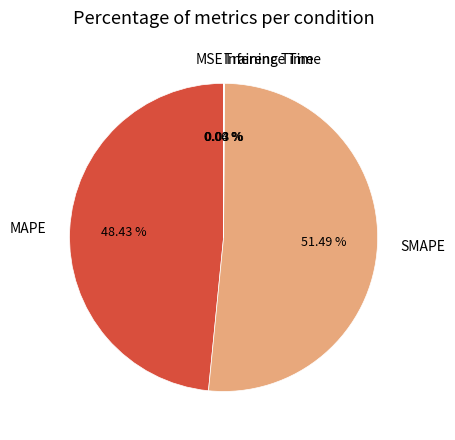

Which slice is the largest?

SMAPE